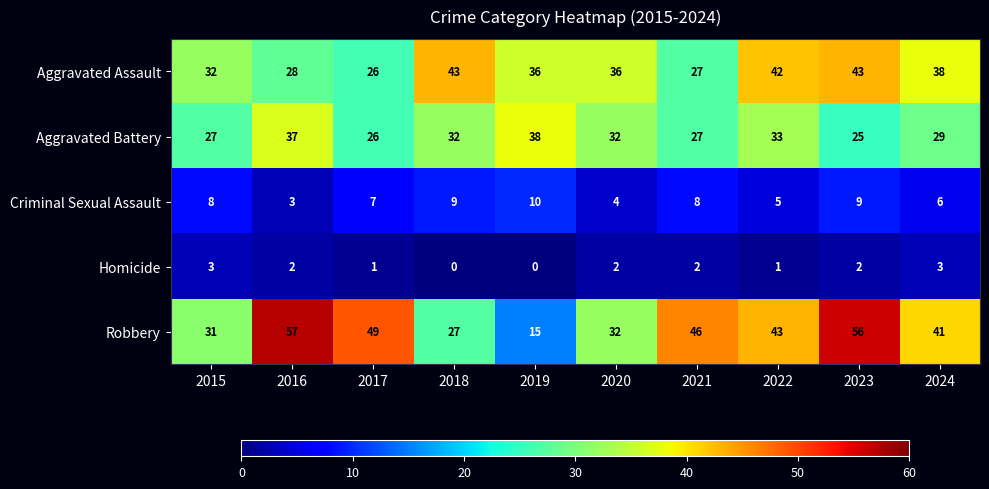

How many data points in Homicide are less than 2?

4